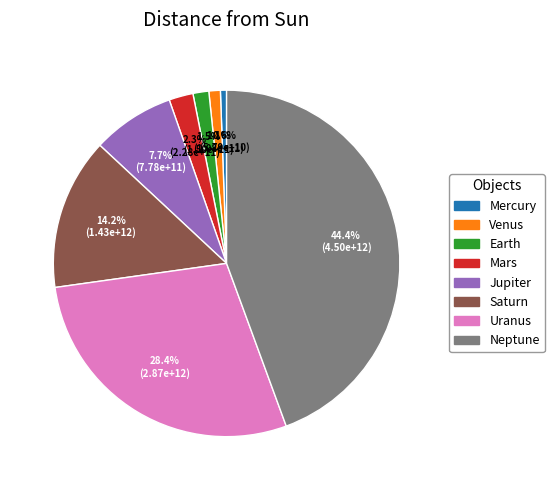

To the nearest percent, what portion does Mercury represent?

1%